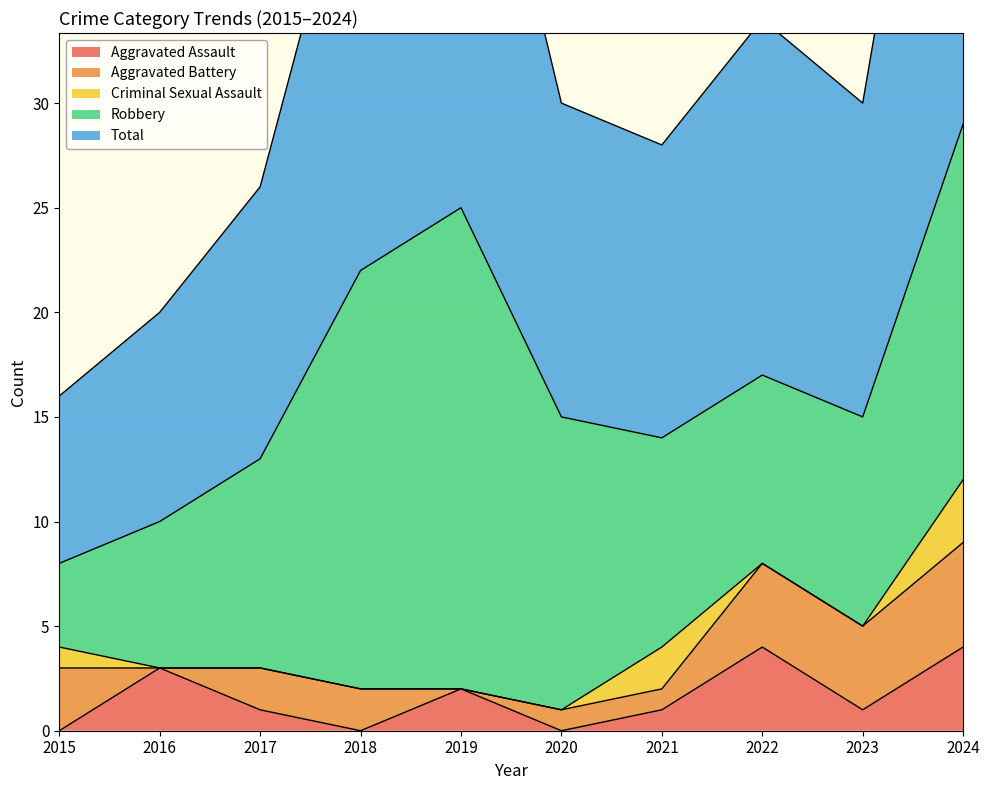

Which series has the widest spread of values?

Total